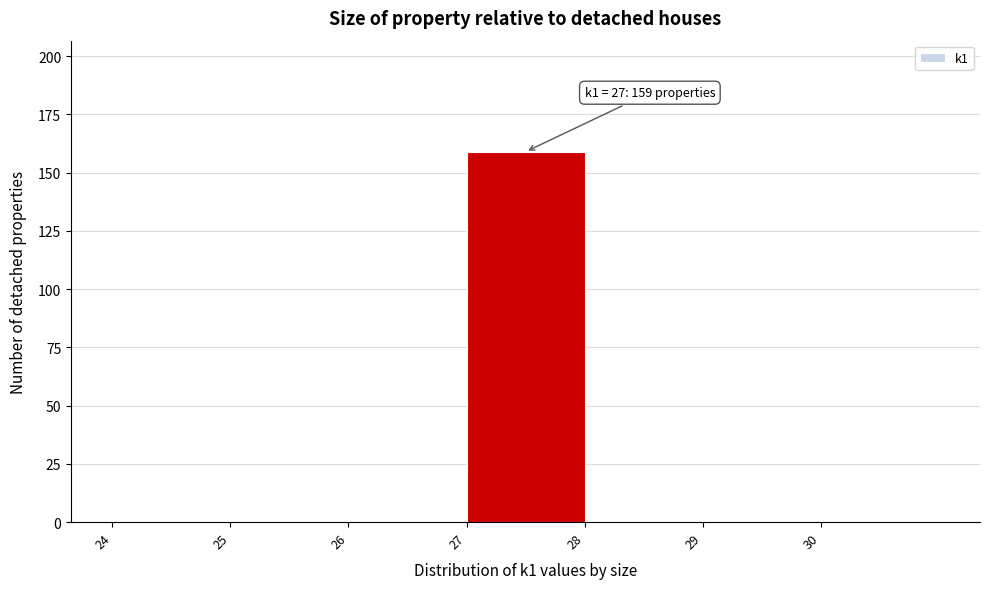

Which range on the x-axis has the tallest bar?

27 to 28